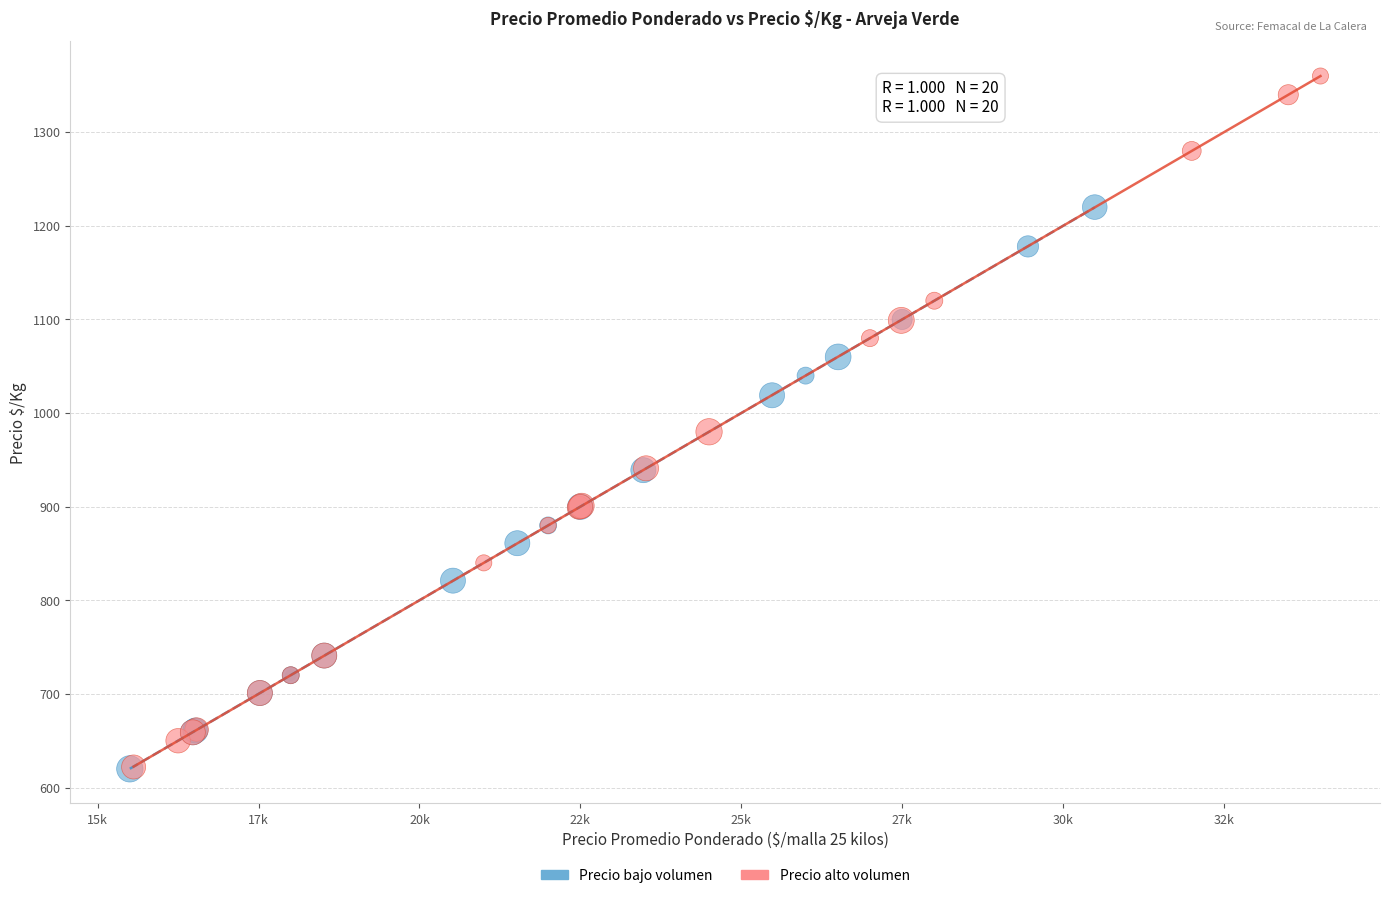

Which series contains the highest Y value?

Precio alto volumen